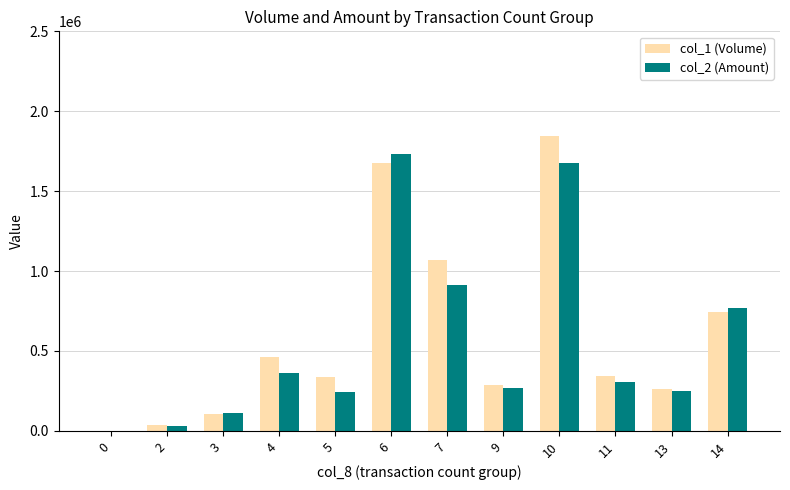

What is the sum of the col_2 (Amount) values at 10 and 2?

1706450